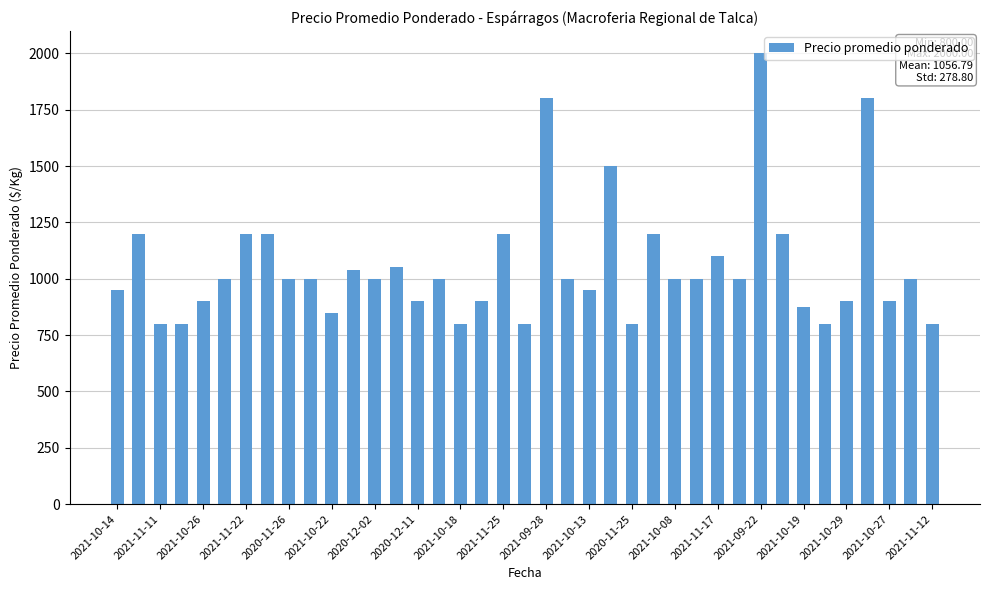

How many bars are there in total?

39